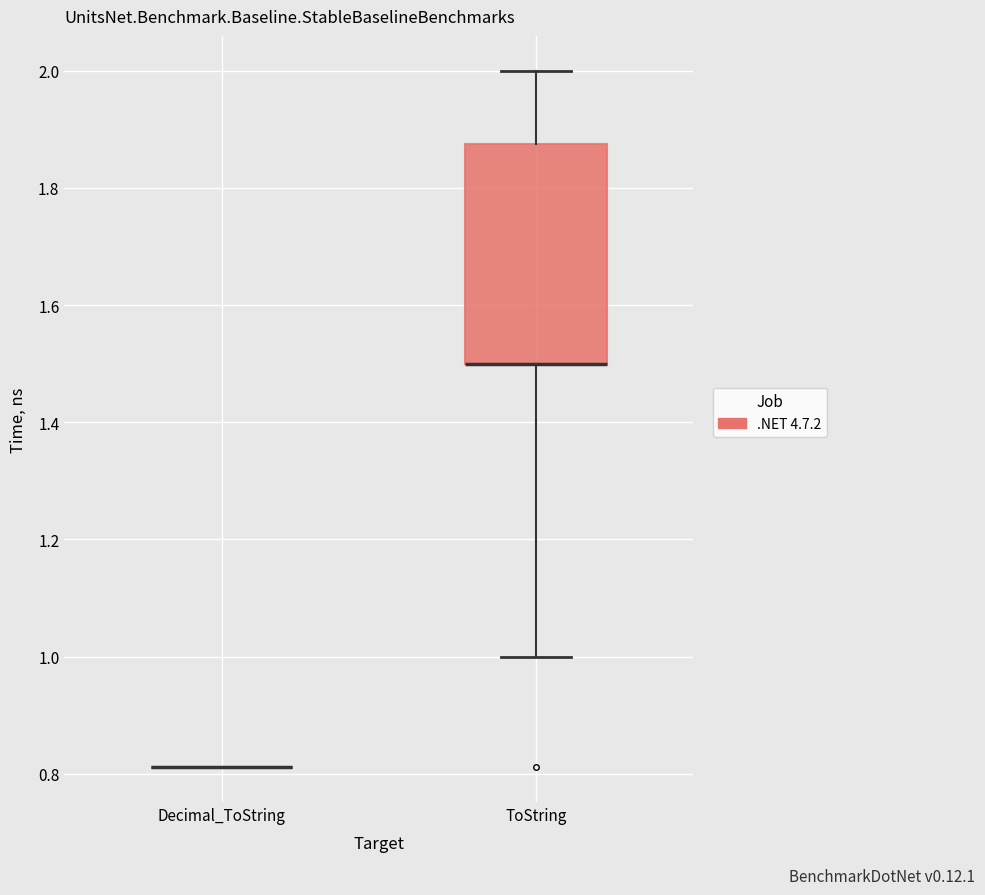

Reading left to right, read every box against the y-axis: the position of its median line, the range the box covers, and the ends of its whiskers. The values are not printed on the chart, so give them approximately, as read against the axis.

Decimal_ToString: box collapsed to a line at 0.82, whiskers 0.82 to 0.82
ToString: median 1.50 (drawn on the box's lower edge), box 1.50 to 1.88, whiskers 1.00 to 2.00